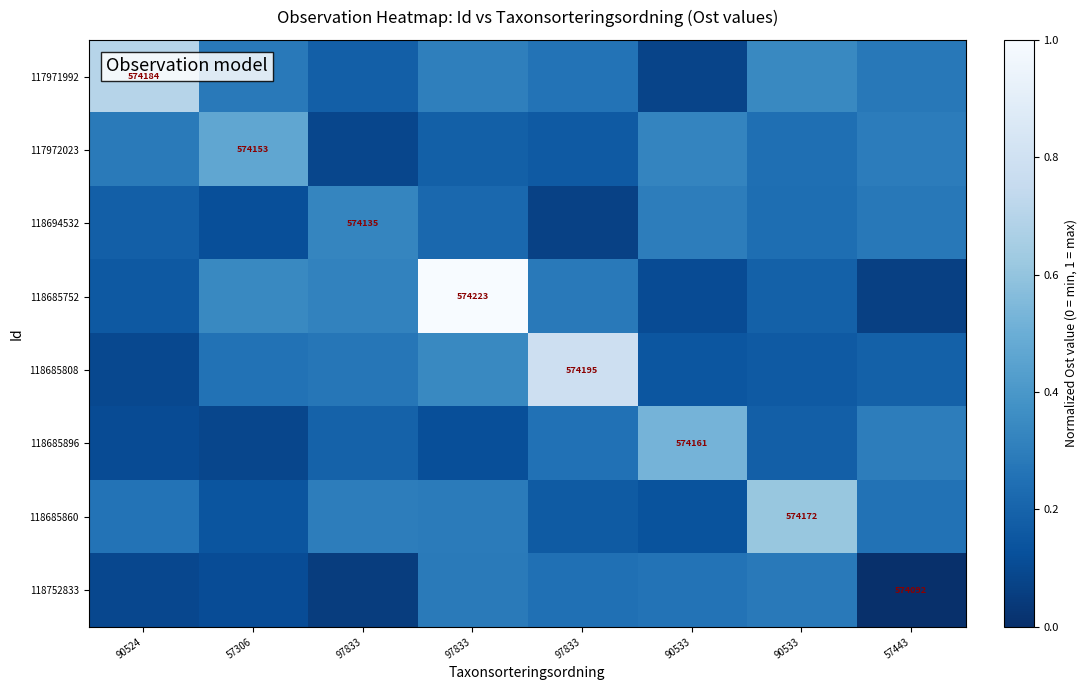

At which label does 117972023 reach its minimum?

97833